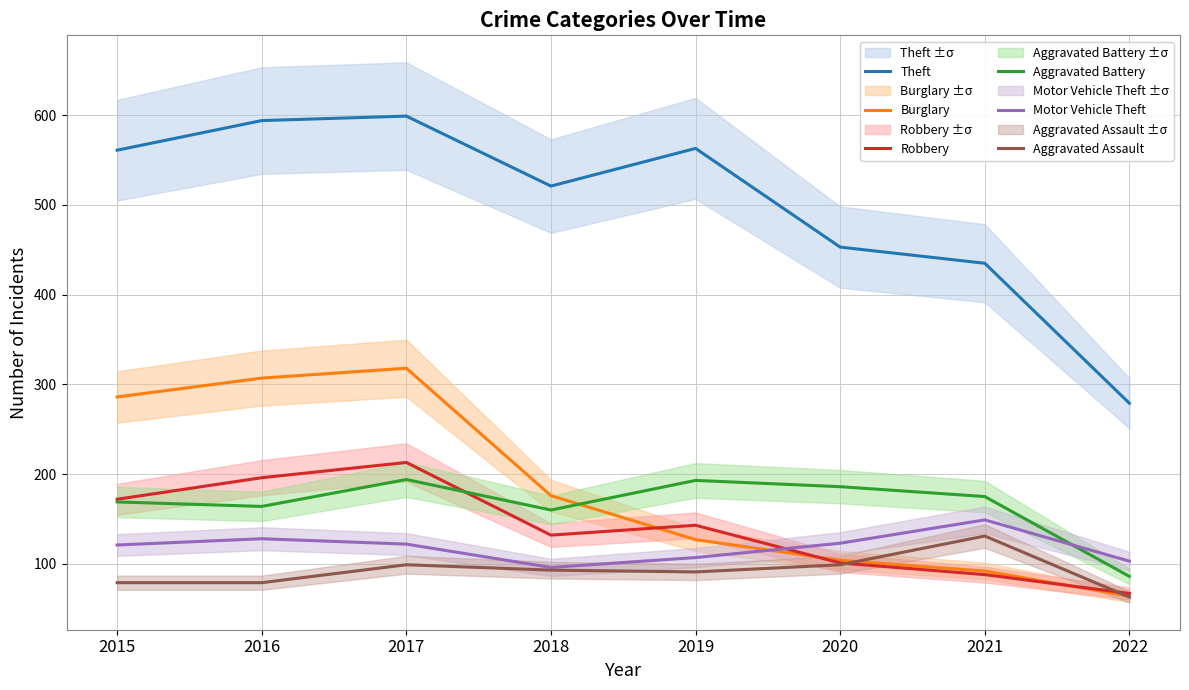

What are all the series names shown in the legend?

Theft, Burglary, Robbery, Aggravated Battery, Motor Vehicle Theft, Aggravated Assault